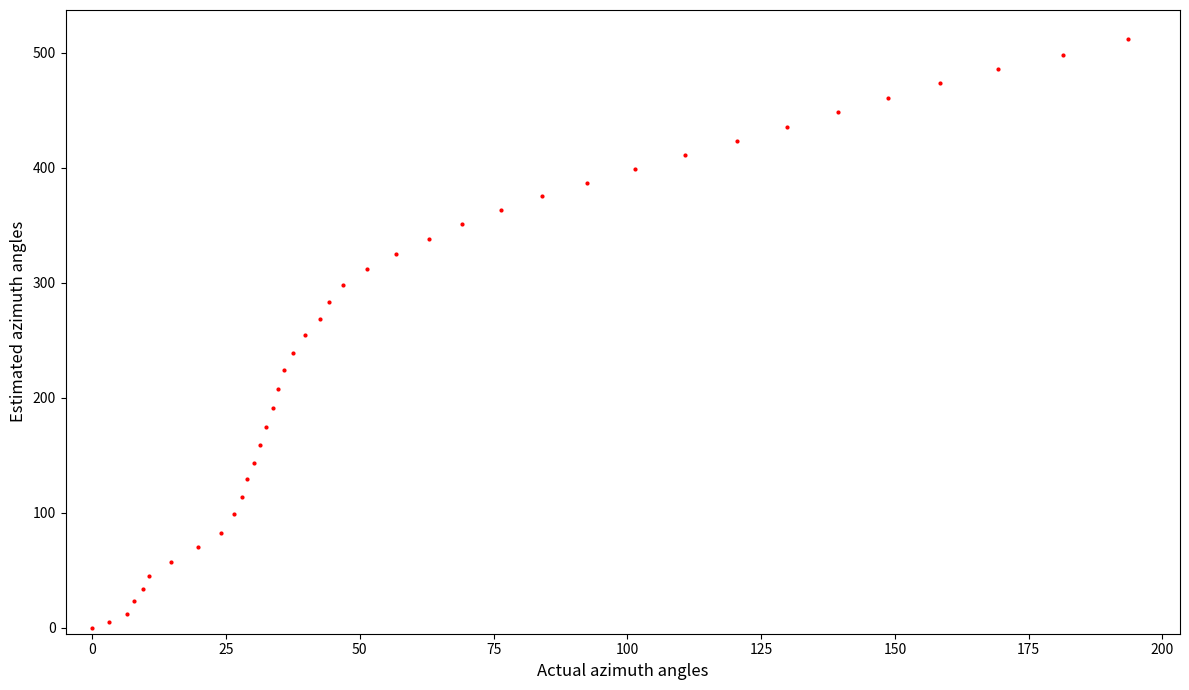

What is the range of Y values (max minus min)?

511.8